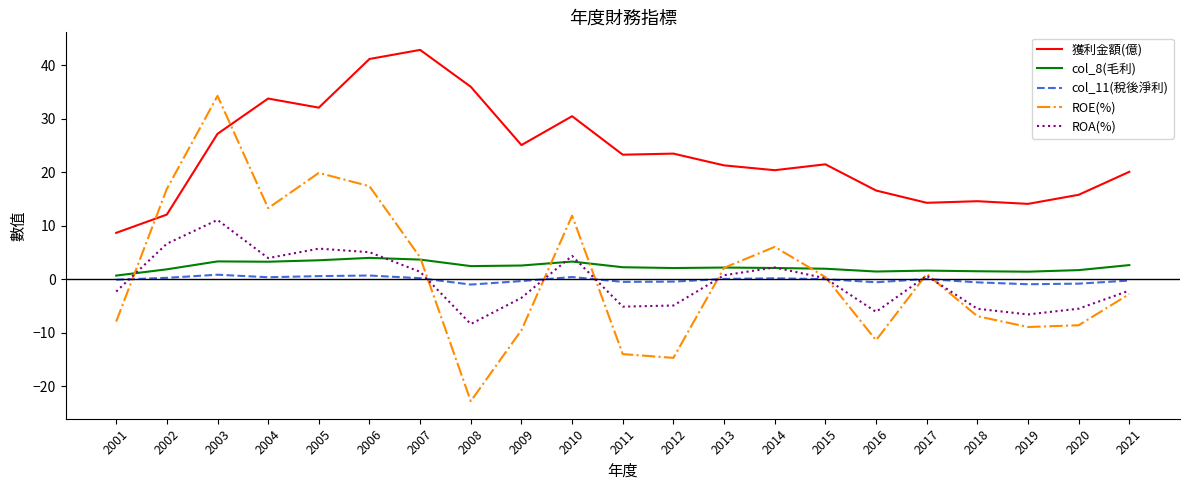

What value does the col_8(毛利) series have at 2020?

1.7